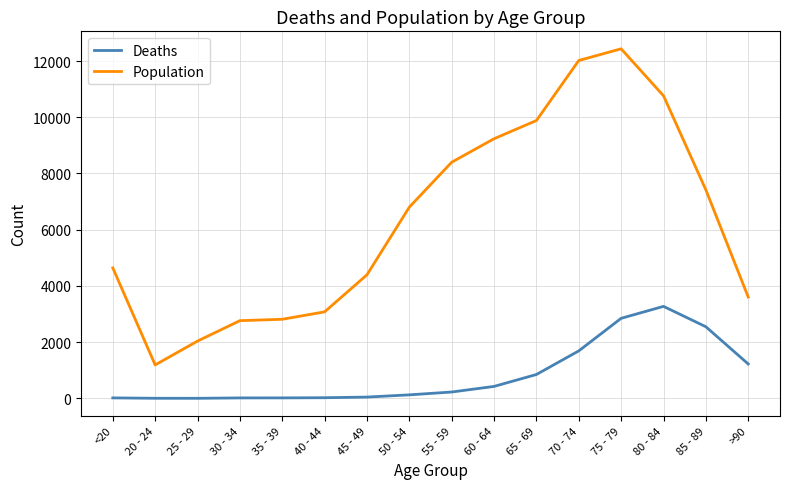

At which category is the sum across all series the highest?

75 - 79